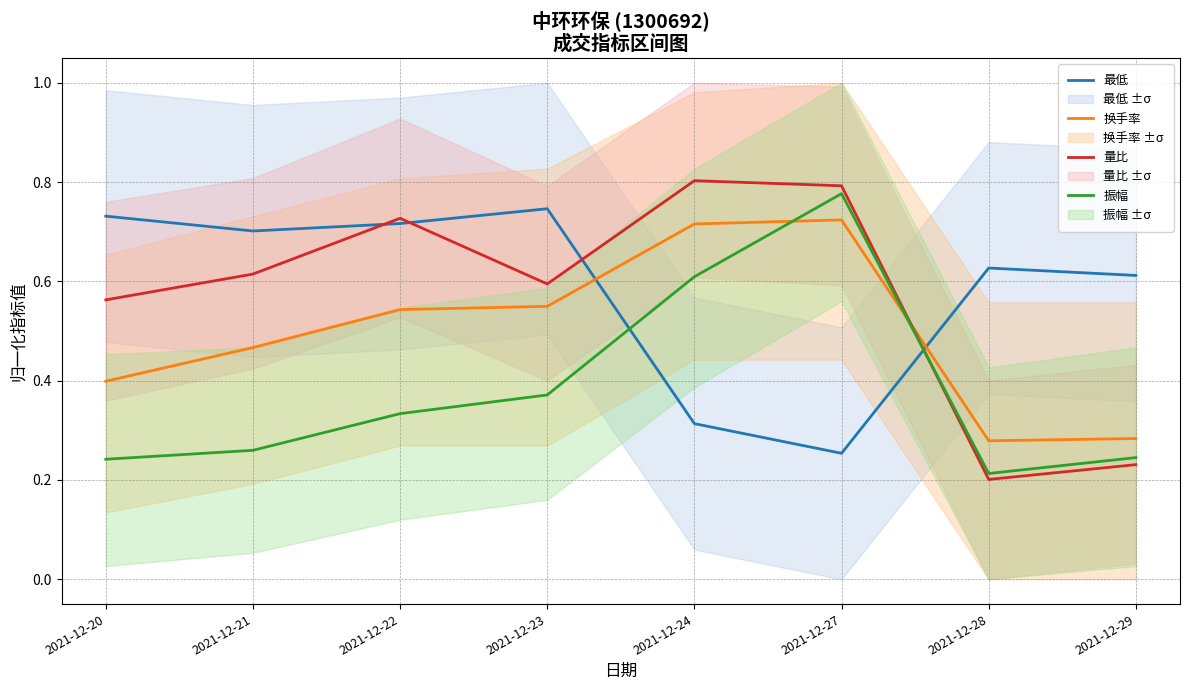

At which label does 振幅 reach its minimum?

2021-12-28